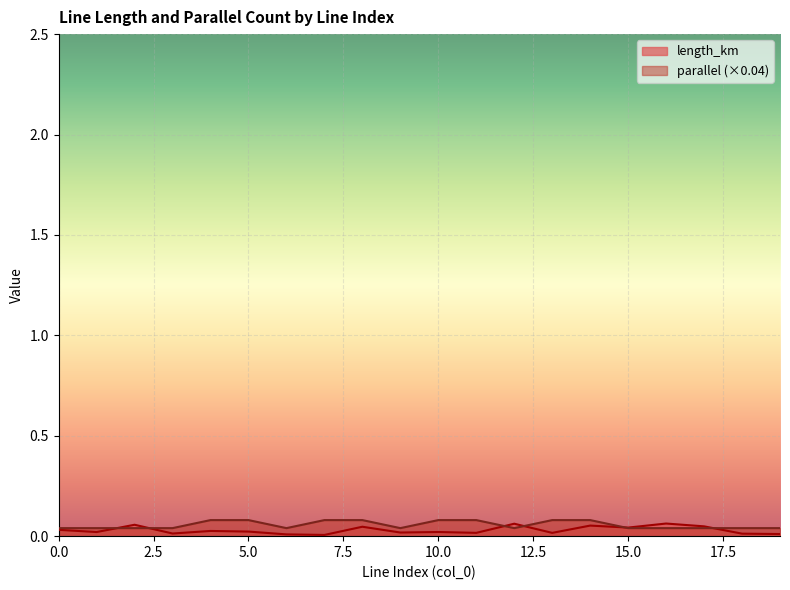

List the series in order of their overall mean, lowest first.

length_km, parallel (×0.04)